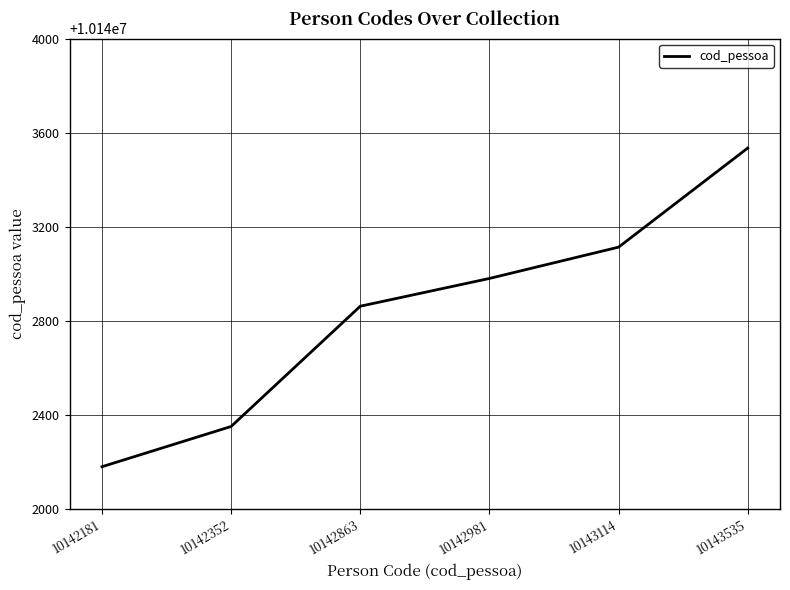

The chart shows a value of 10142181 at 10142181. True or false?

True